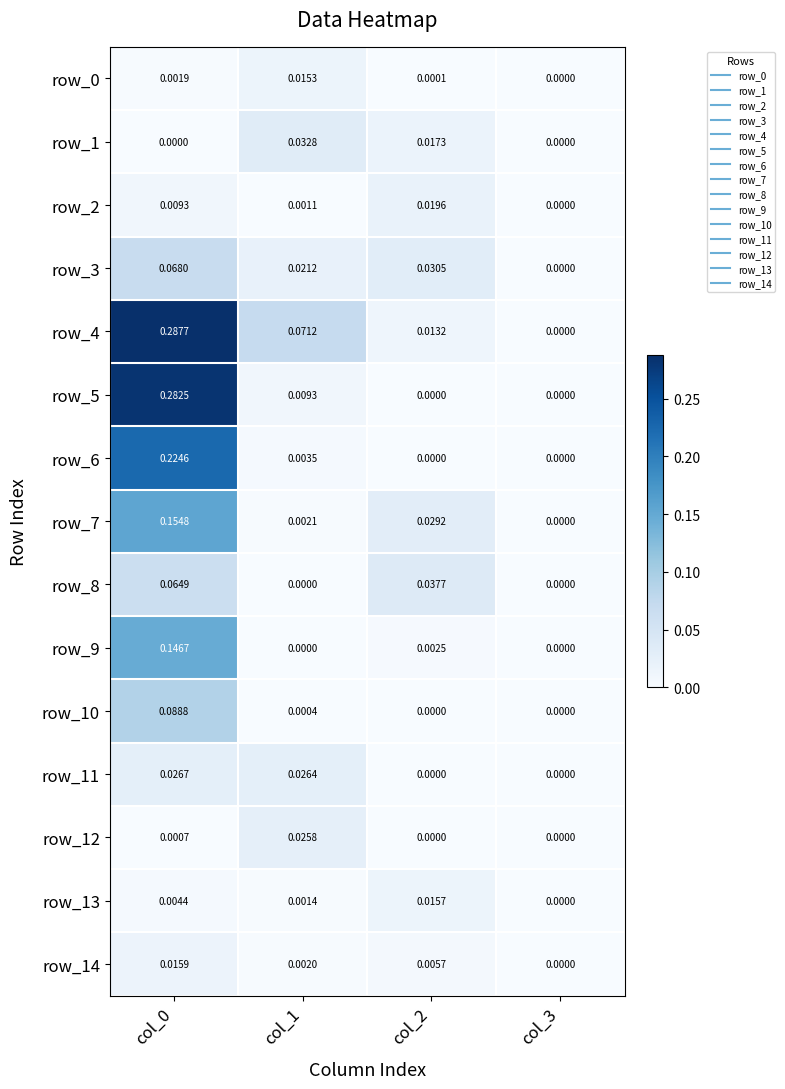

Is the value of row_5 at col_2 greater than the value of row_10 at col_0?

No